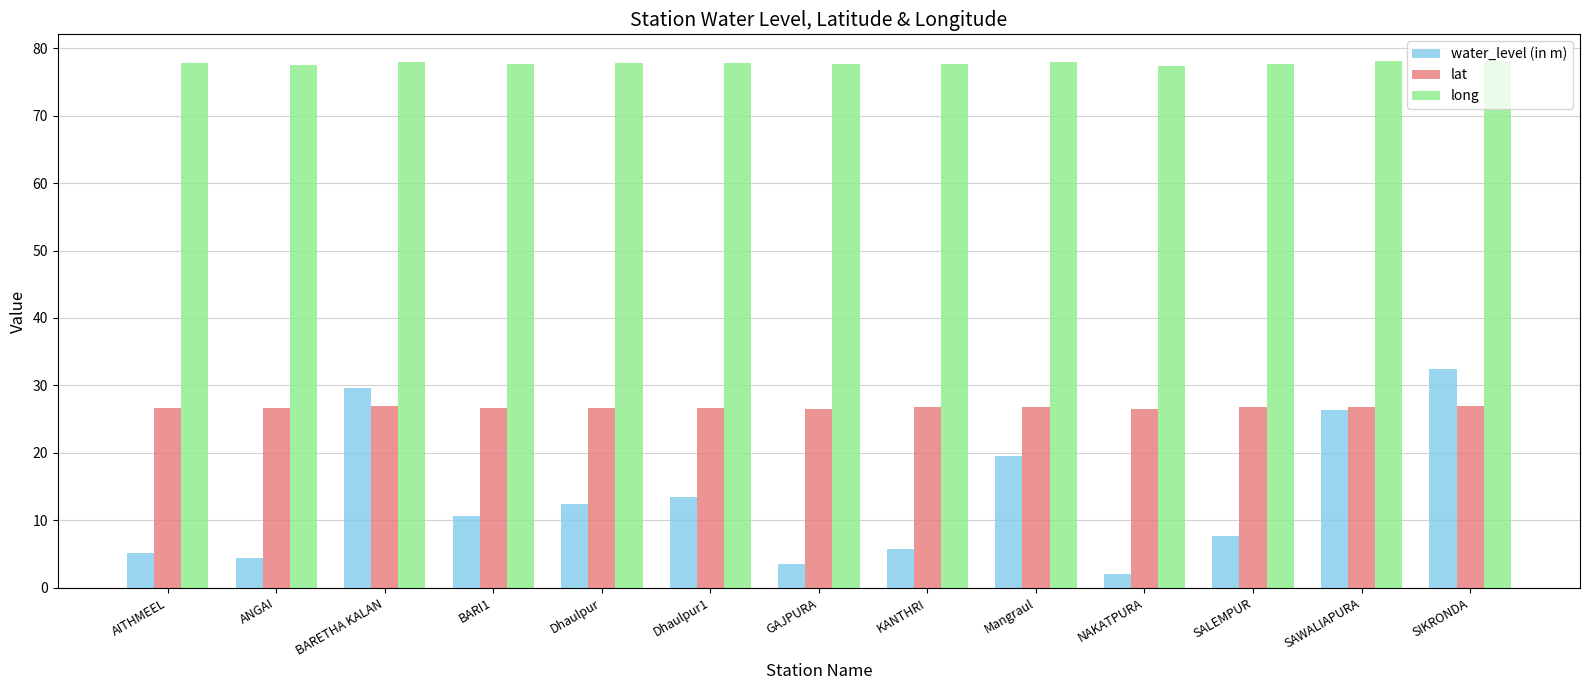

Are the bars grouped side by side (vs. stacked)?

Yes